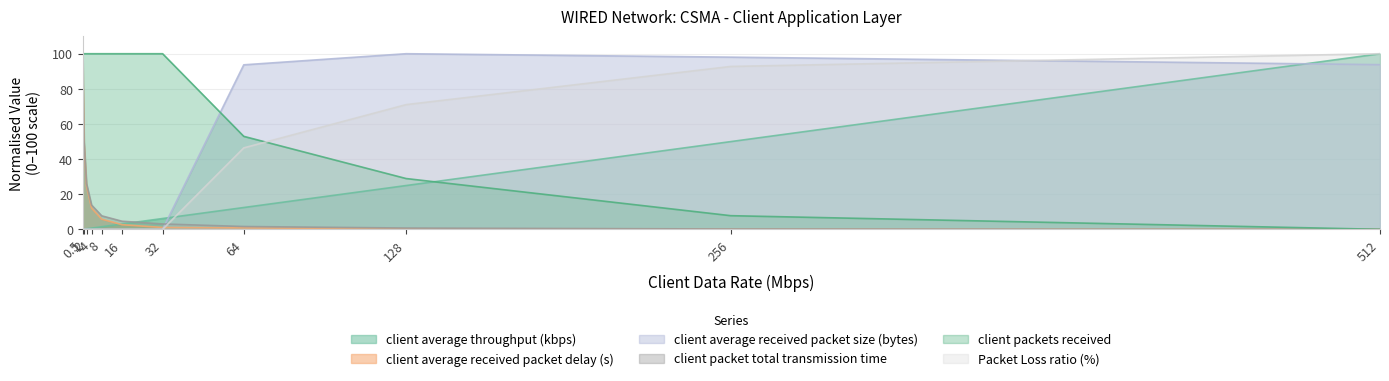

The value of client packet total transmission time at 16 is 4.6. True or false?

True